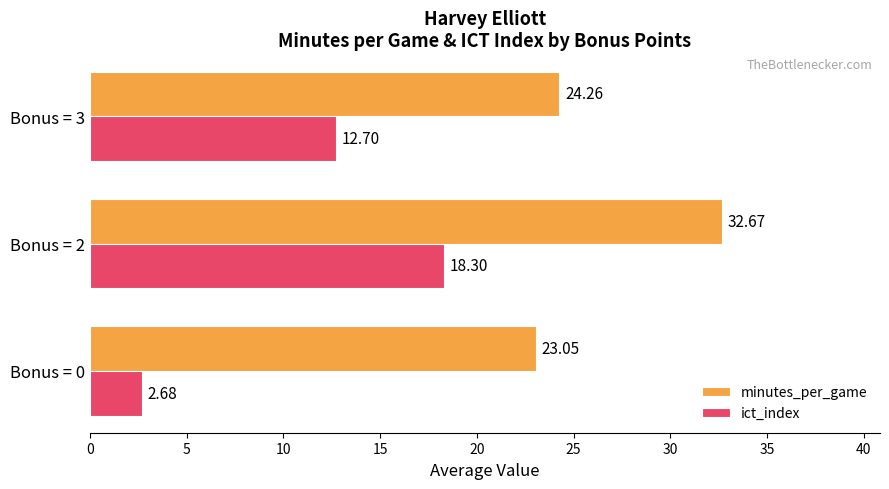

Which series has the largest total across all categories?

minutes_per_game